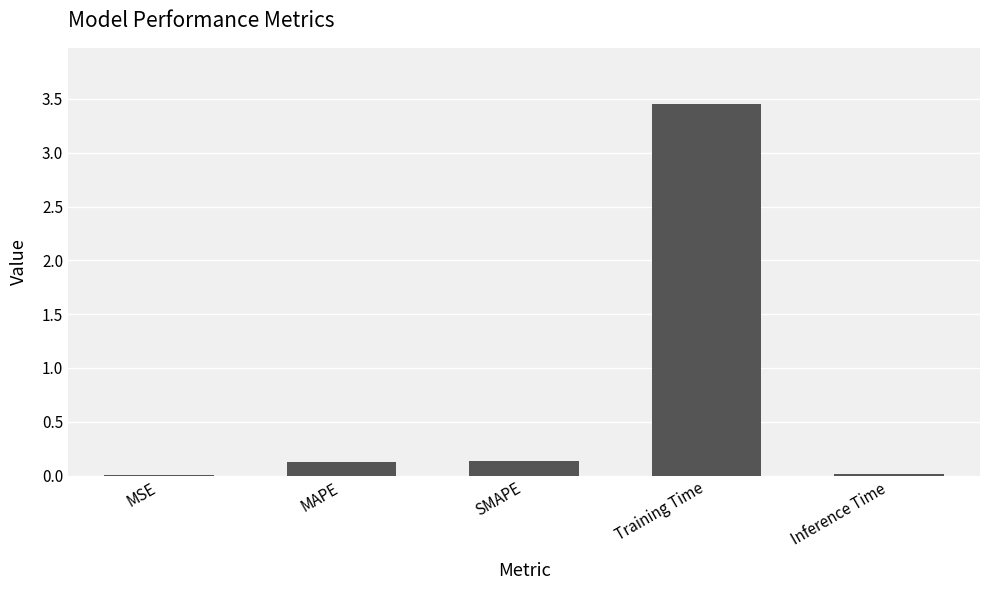

What is the sum of all values?

3.7